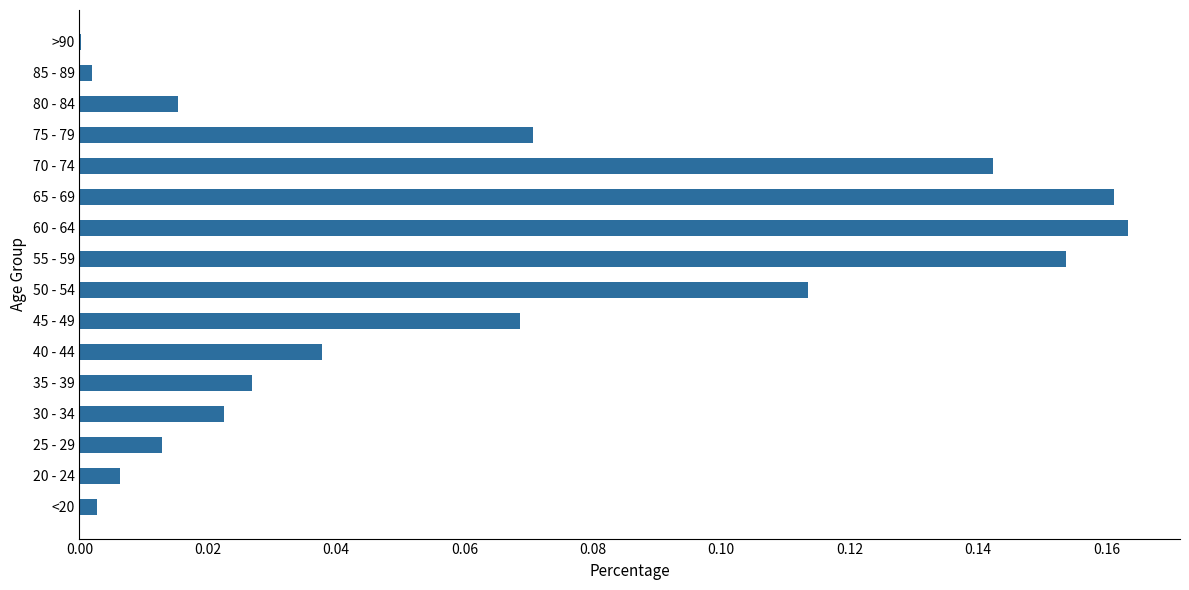

Which has a higher value, 40 - 44 or 65 - 69?

65 - 69